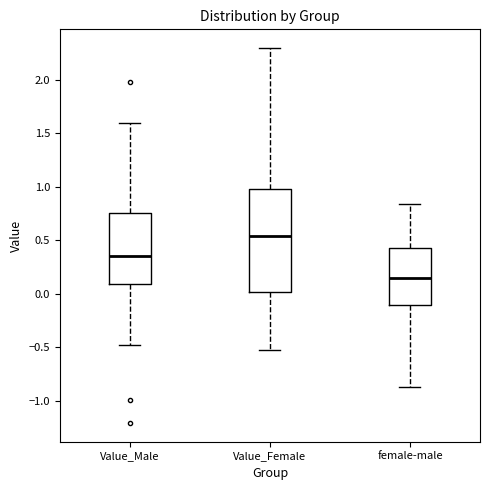

Where does the median line of the box for Value_Female sit on the y-axis? The values are not printed on the chart, so give them approximately, as read against the axis.

0.55